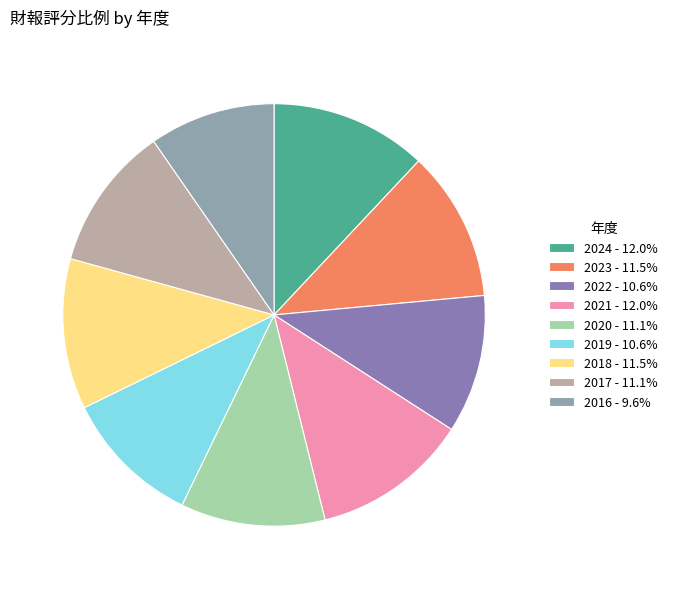

The 2022 slice represents 11% of the pie. True or false?

True